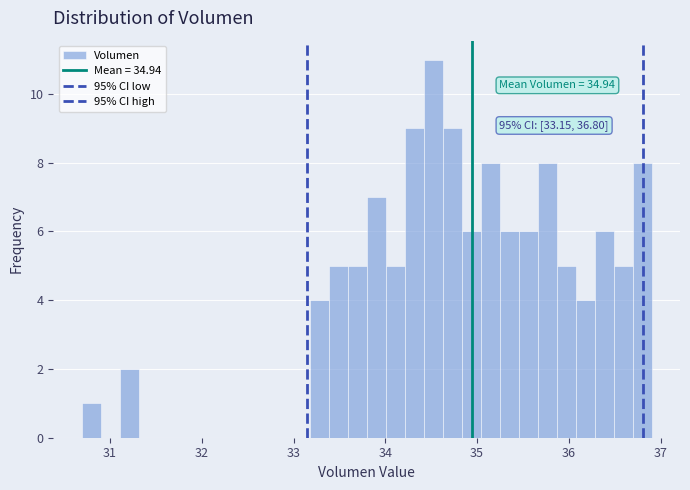

Around what value on the x-axis is the tallest bar? Give the approximate position of its centre, as read against the axis.

34.5